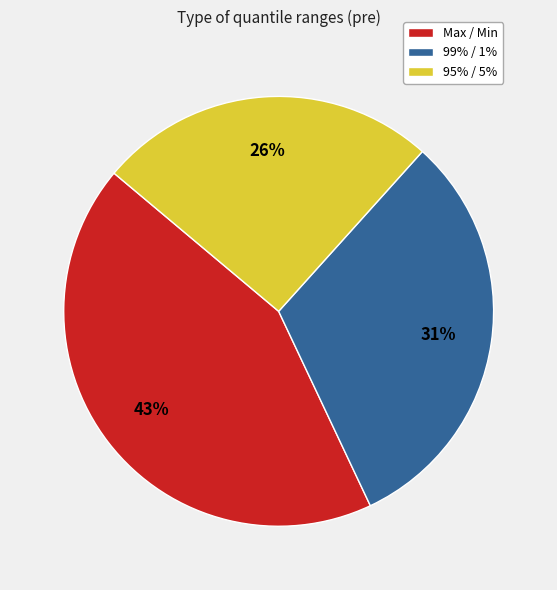

True or false: 95% / 5% accounts for 26% of the total.

True